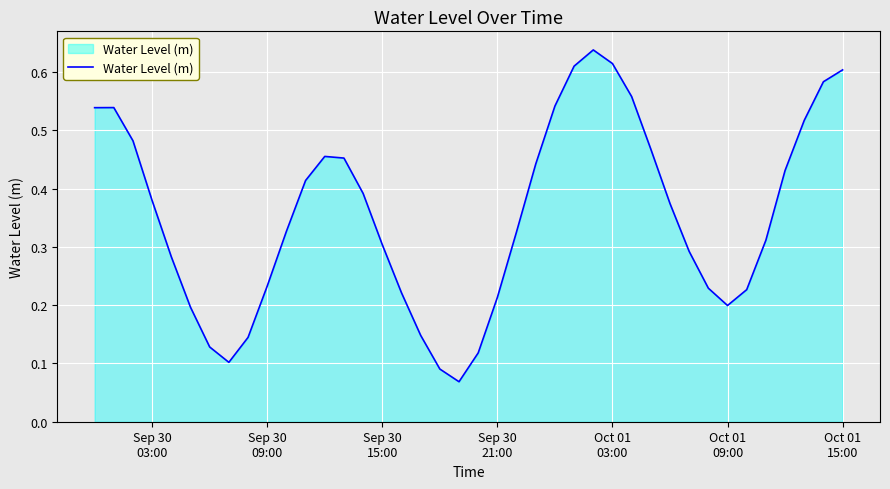

How many lines are shown in the chart?

1